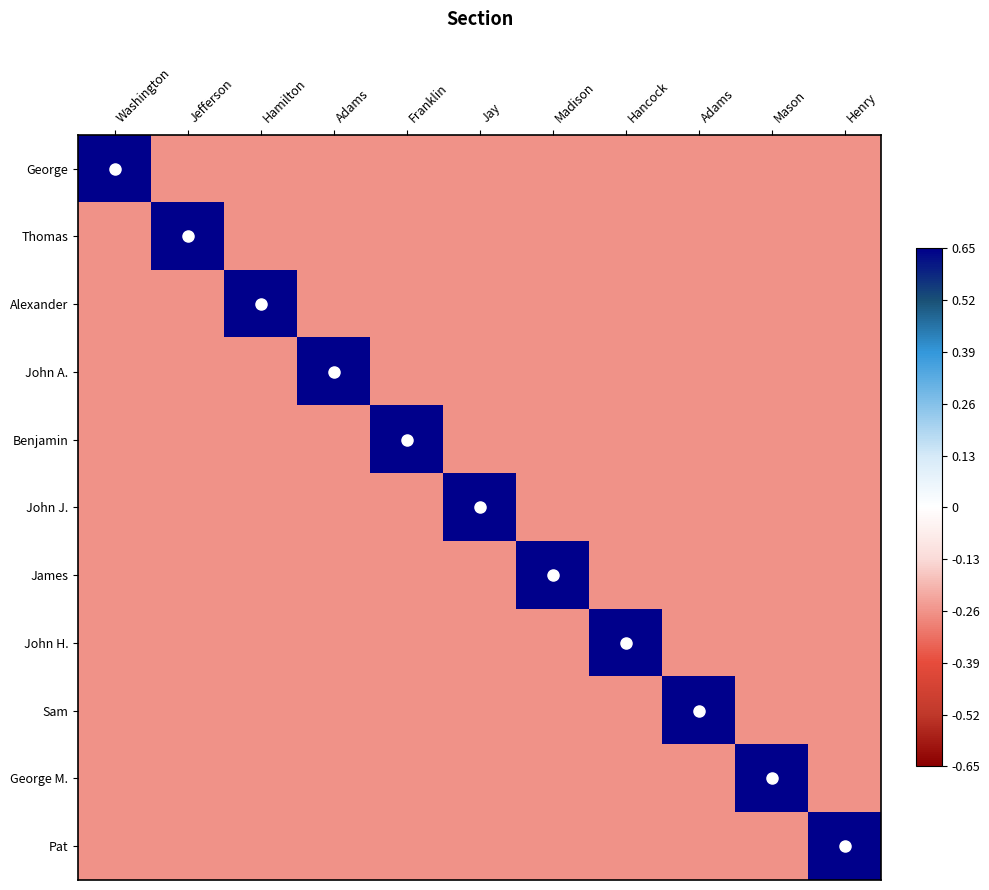

How many categories are shown in the chart?

11